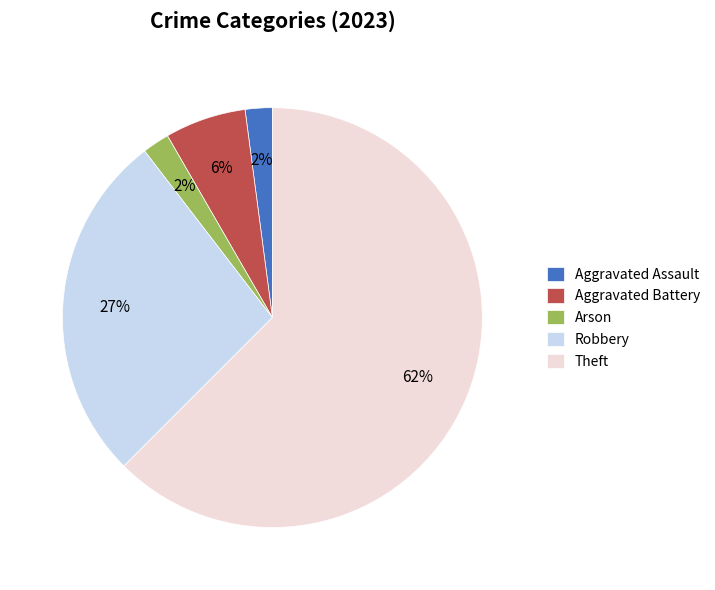

Which slice is the largest?

Theft